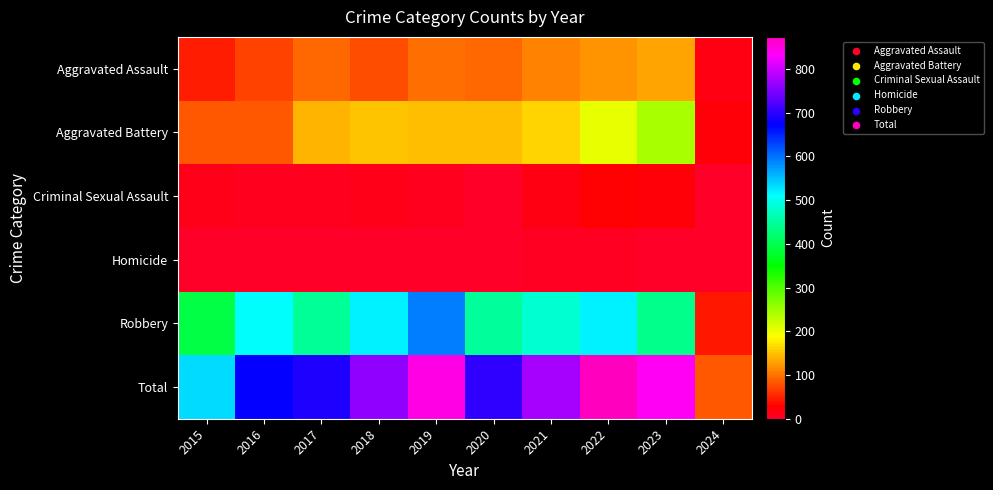

Which series has the largest total across all categories?

Total